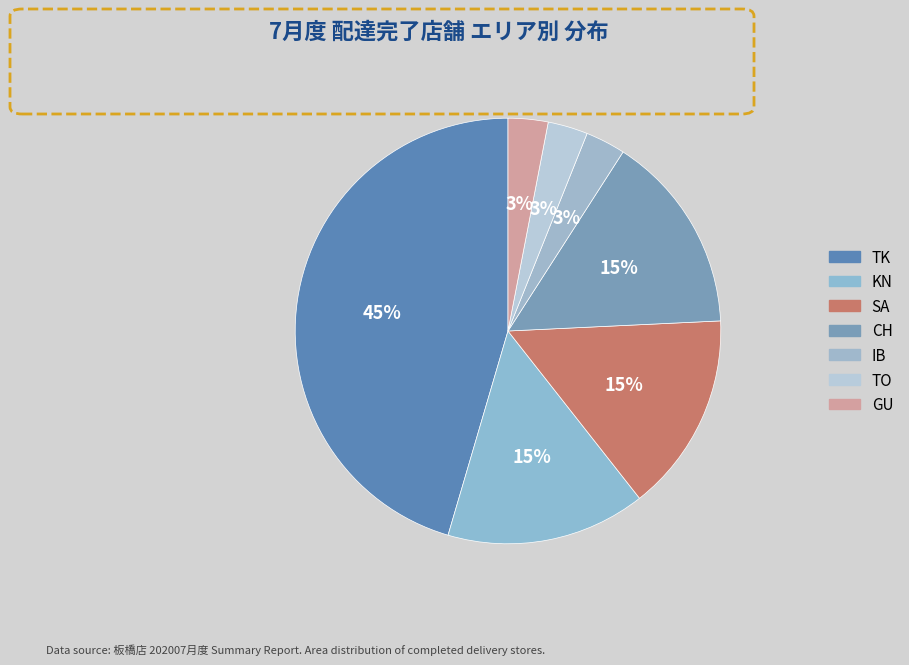

Count the number of slices in the pie.

7